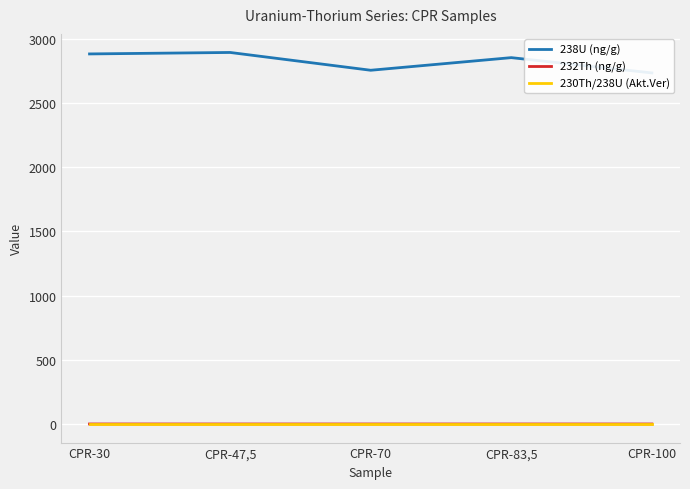

Is it true that 230Th/238U (Akt.Ver) equals 0.0 at CPR-70?

False